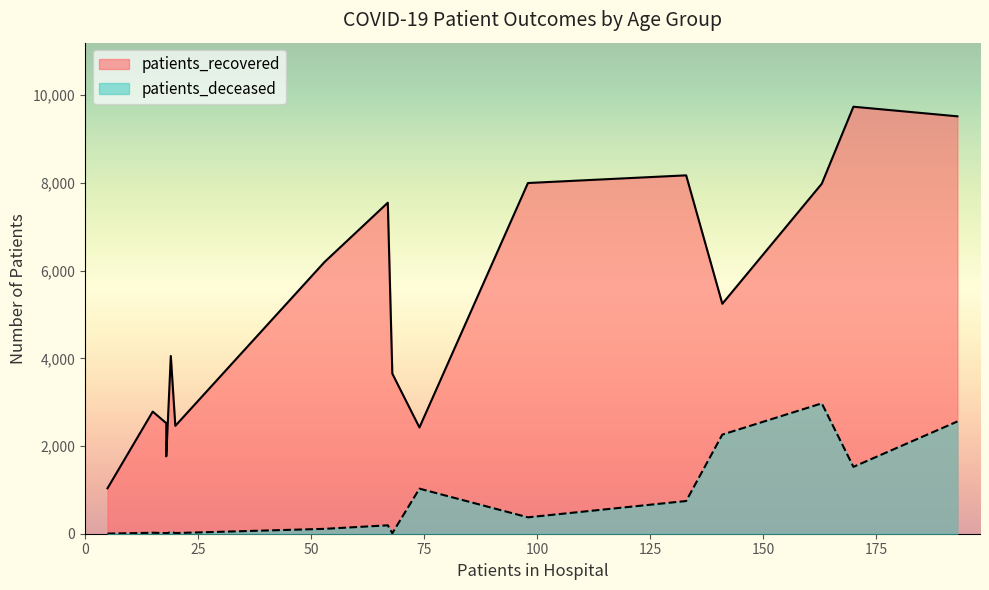

Does the chart have visible grid lines?

No